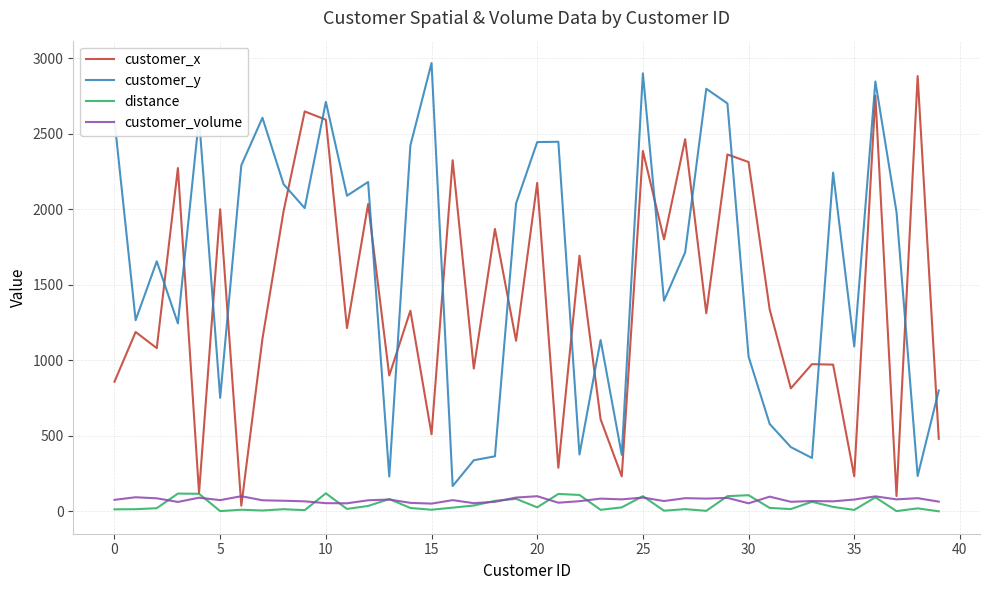

True or false: distance and customer_y intersect in this chart.

False